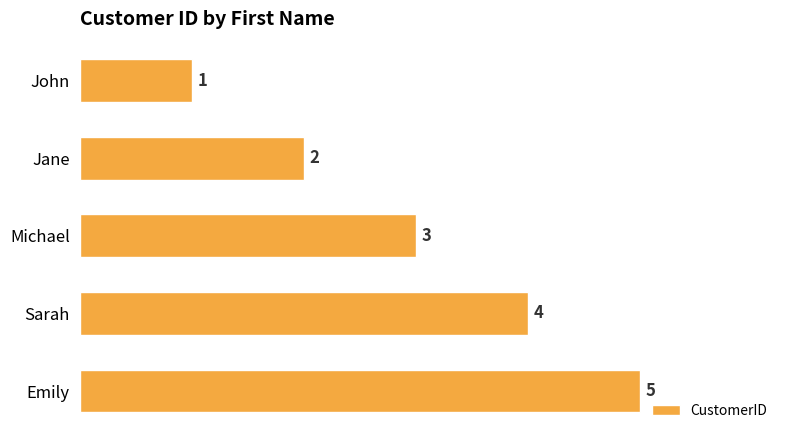

True or false: the data shows 7 at Emily.

False